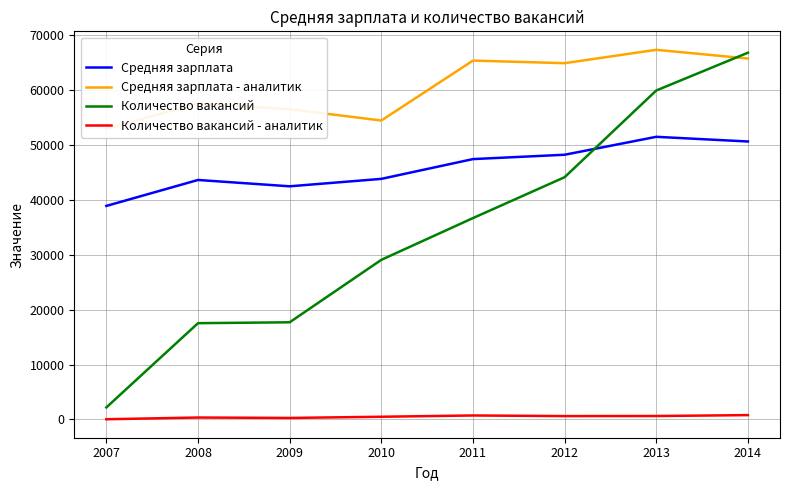

What is the value of the Количество вакансий point at the 5th from the left?

36700